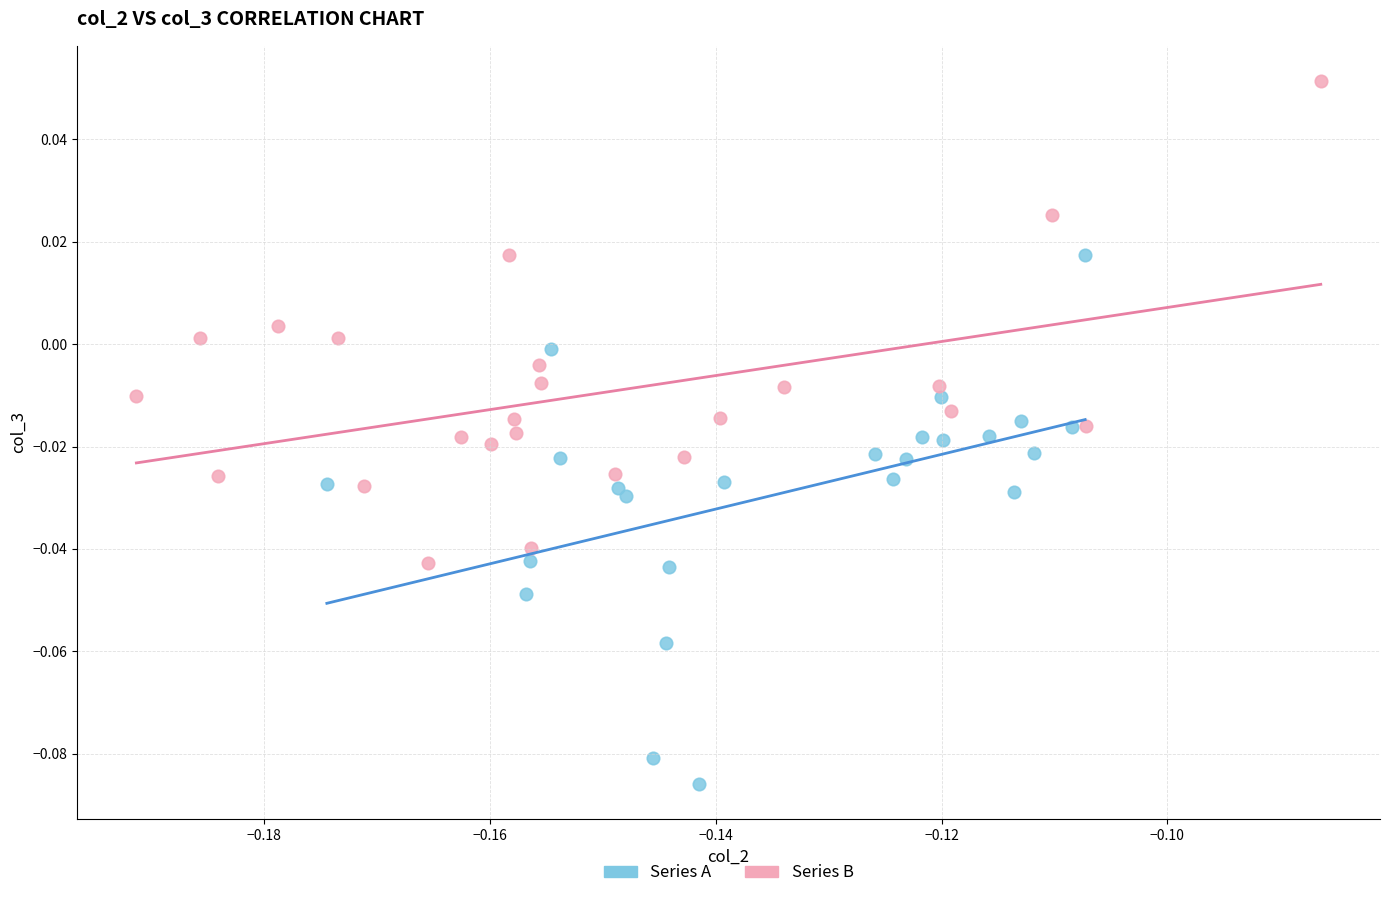

Which series contains the lowest Y value?

Series A